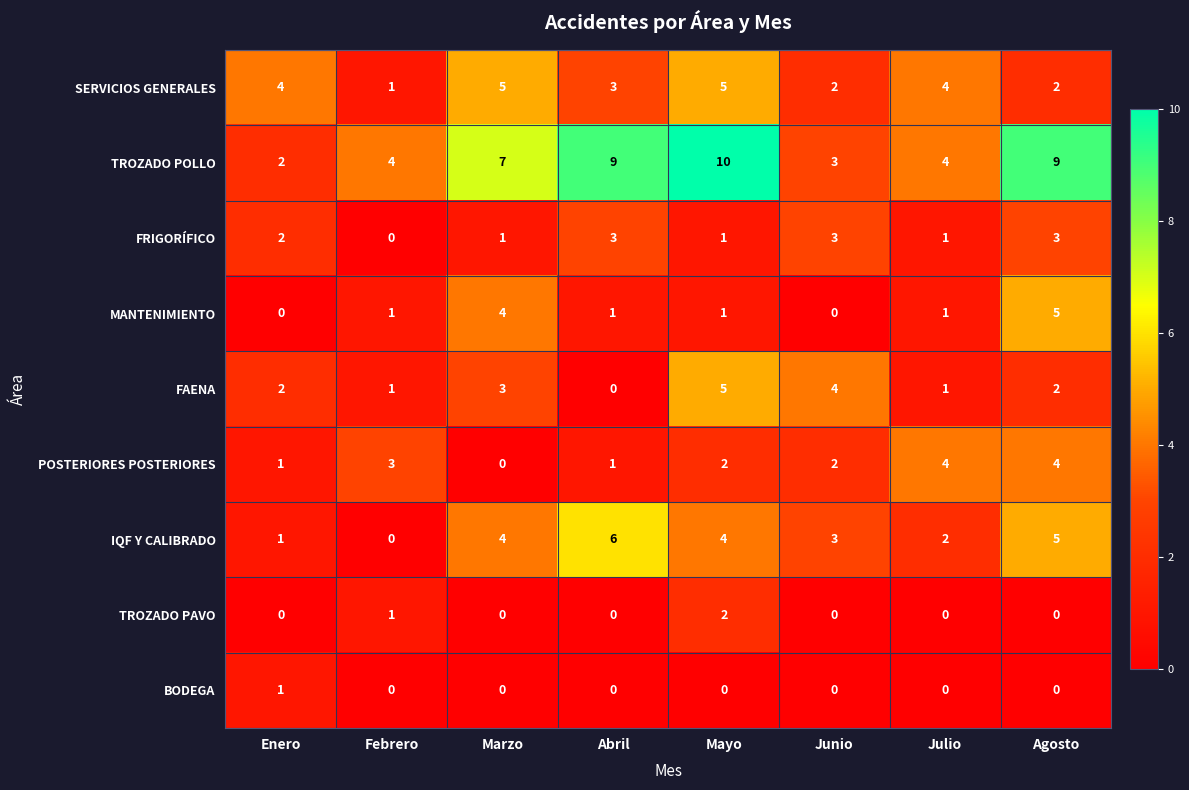

What is the difference between the maximum and minimum values in the IQF Y CALIBRADO series?

6